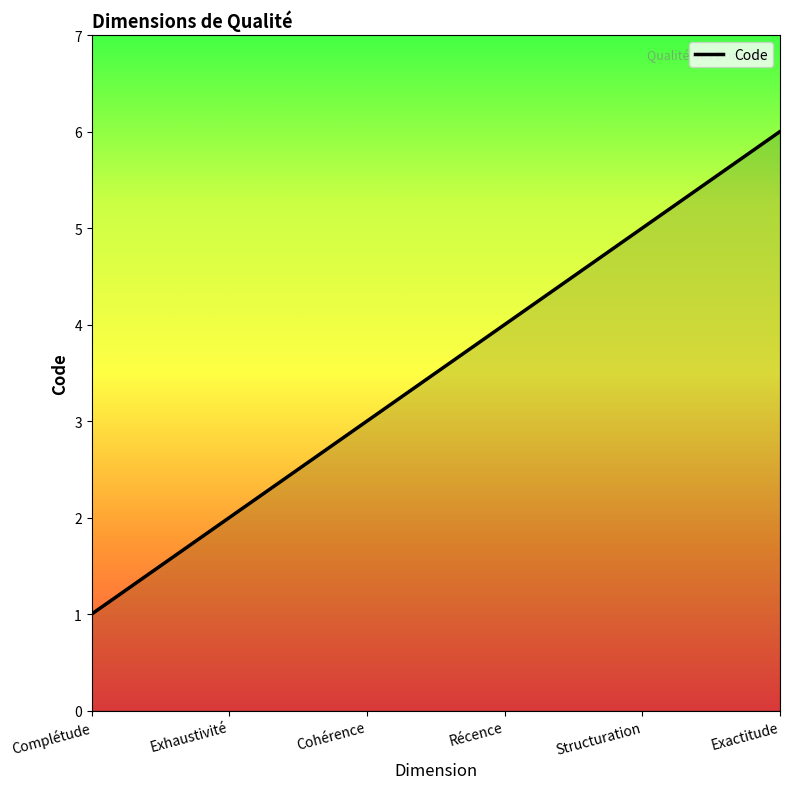

What is the smallest value displayed?

1